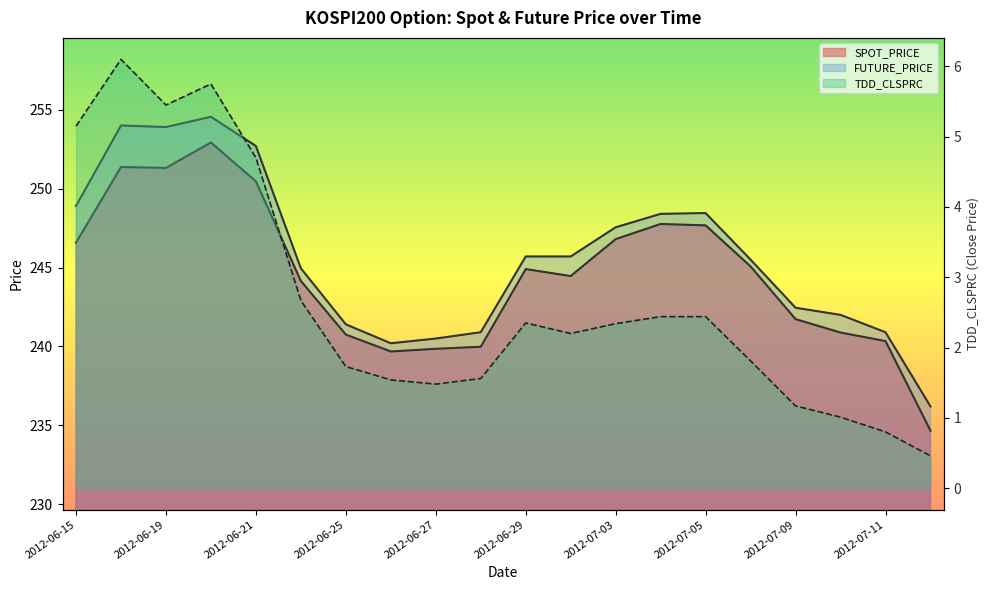

Reading right to left, extract all data points from this chart.

SPOT_PRICE: 234.7	240.3	240.9	241.7	245.1	247.7	247.8	246.8	244.5	244.9	240.0	239.8	239.7	240.8	244.2	250.5	252.9	251.3	251.4	246.6
FUTURE_PRICE: 236.2	240.9	242.0	242.4	245.5	248.4	248.4	247.6	245.7	245.7	240.9	240.5	240.2	241.4	244.9	252.7	254.6	253.9	254.0	248.9
TDD_CLSPRC: 0.5	0.8	1.0	1.2	1.8	2.4	2.4	2.3	2.2	2.4	1.6	1.5	1.5	1.7	2.7	4.7	5.8	5.5	6.1	5.2